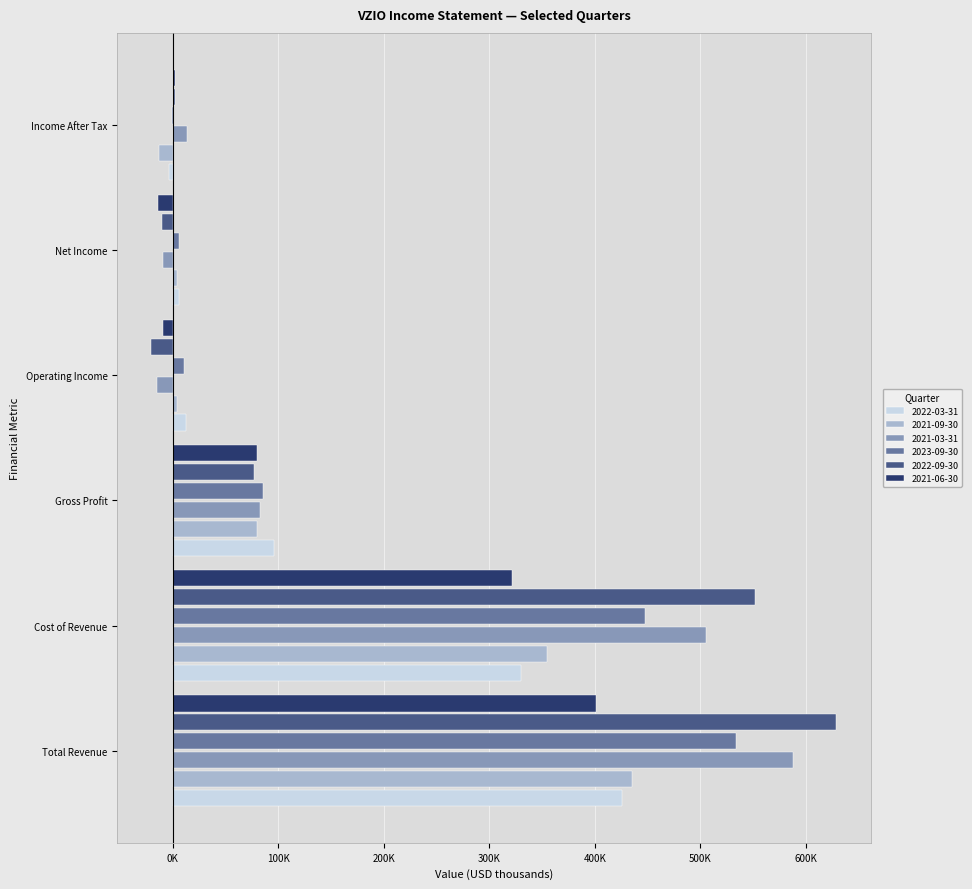

Which category has the lowest value across all series?

Operating Income